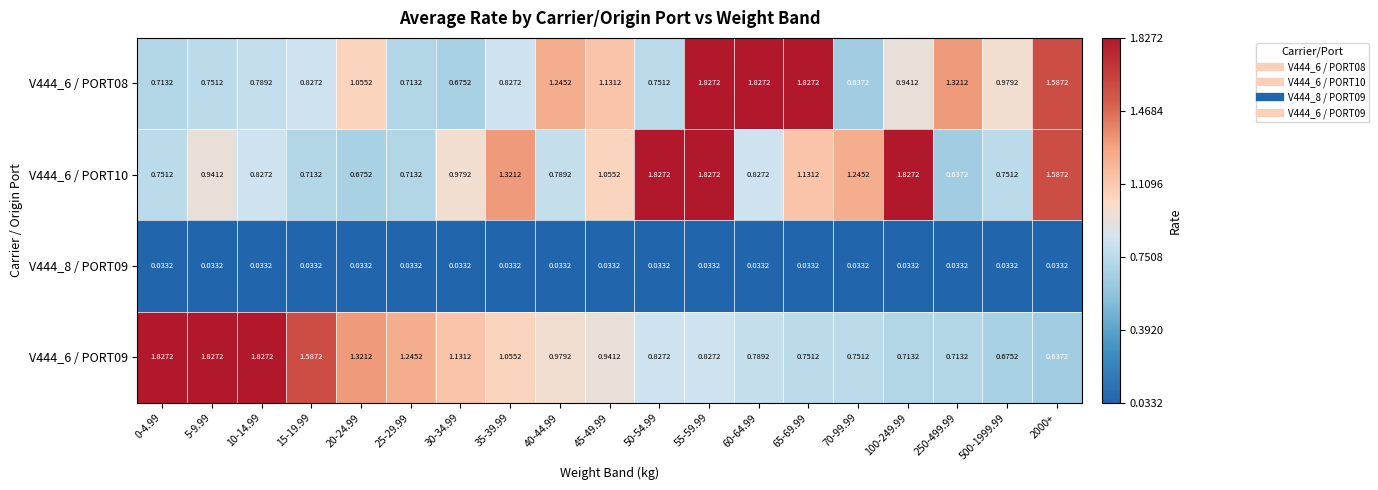

Is the value of V444_8 / PORT09 at 15-19.99 greater than the value of V444_6 / PORT10 at 35-39.99?

No